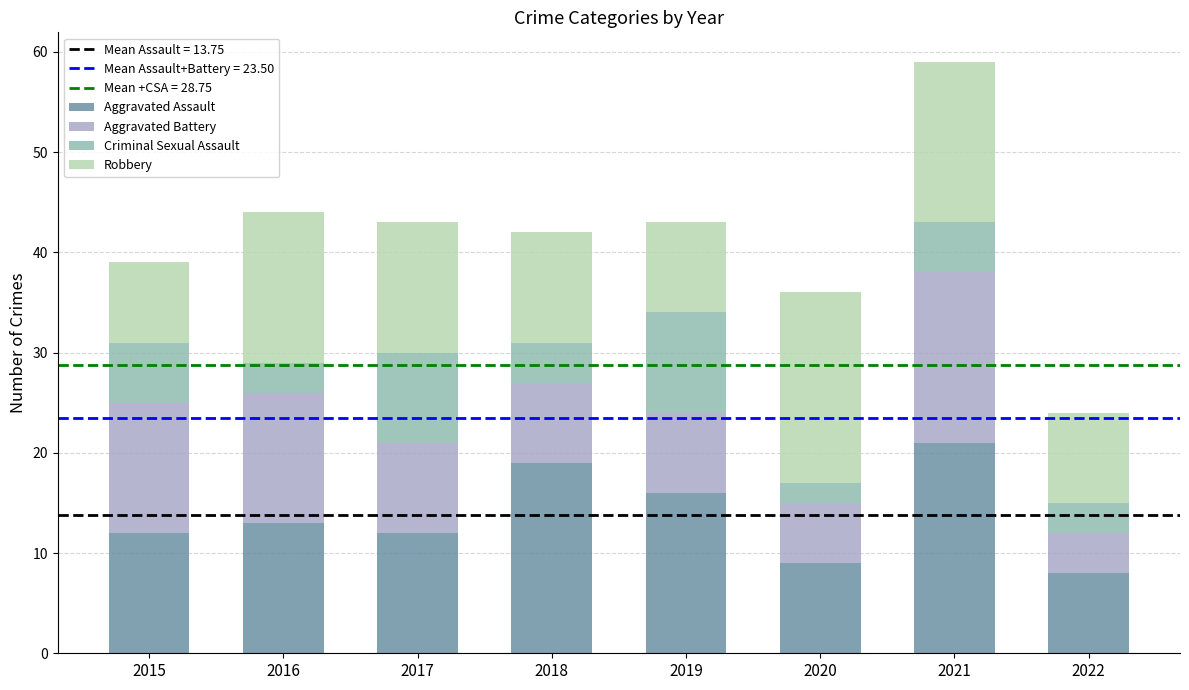

The value of Aggravated Assault at 2020 is 9. True or false?

True